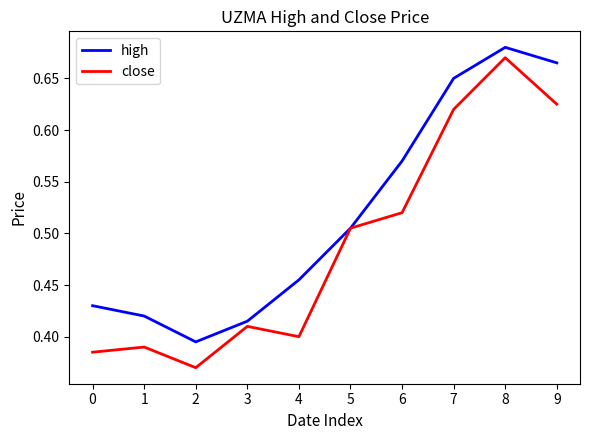

At which category does close reach its first local peak?

1